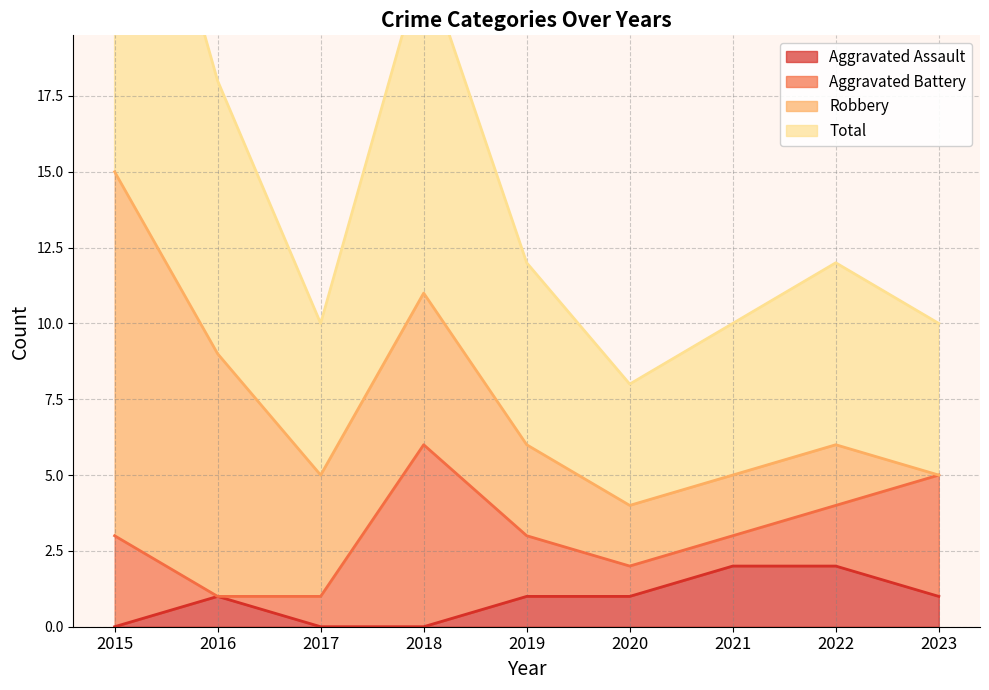

The Aggravated Assault series shows -1 at 2015. True or false?

False